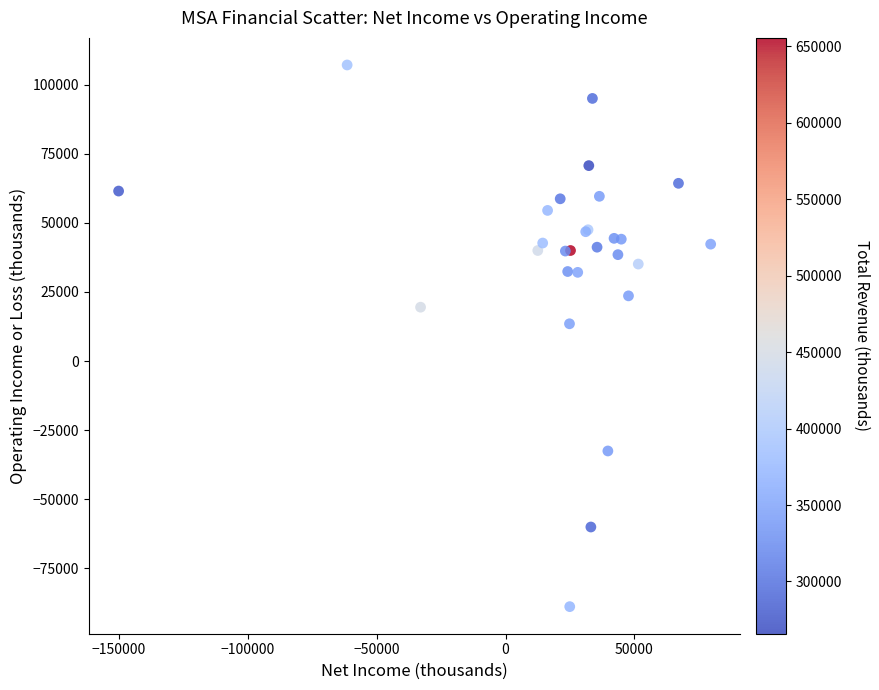

What Y value in the scatter plot is closest to 9150?

13500